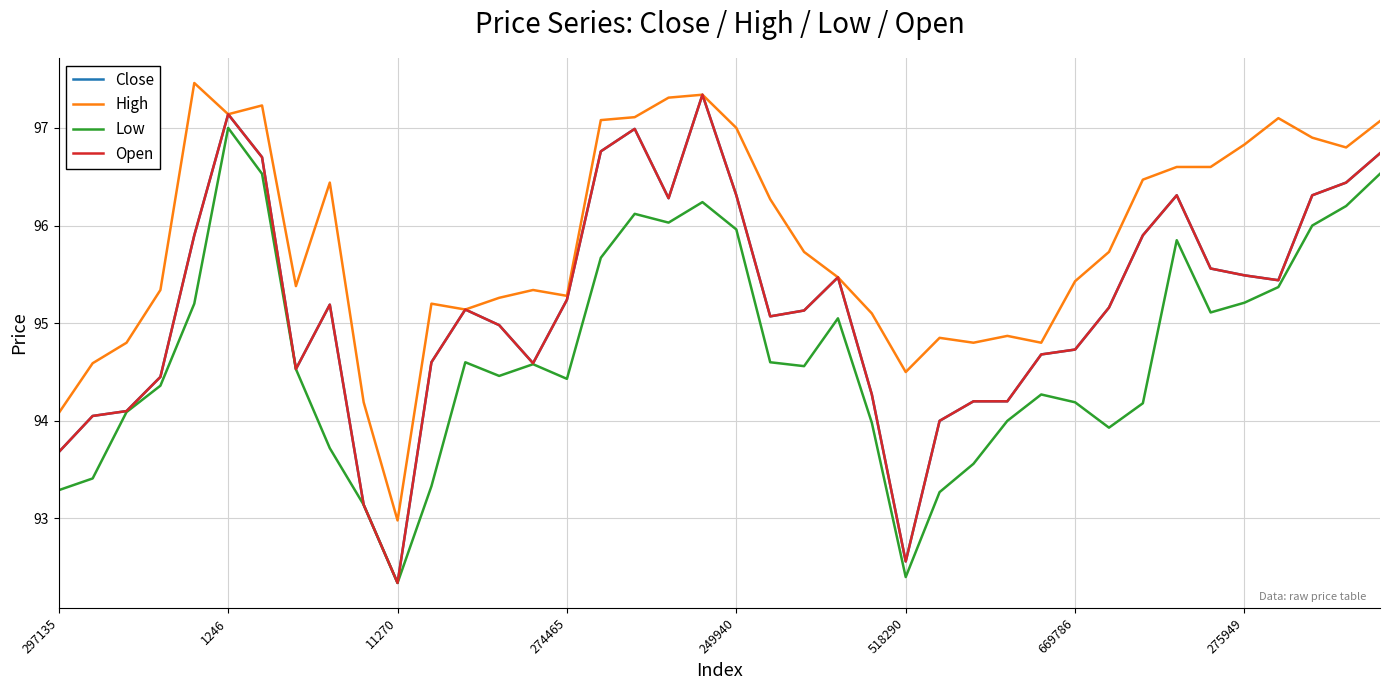

How many interior local valleys does the Low series have?

8